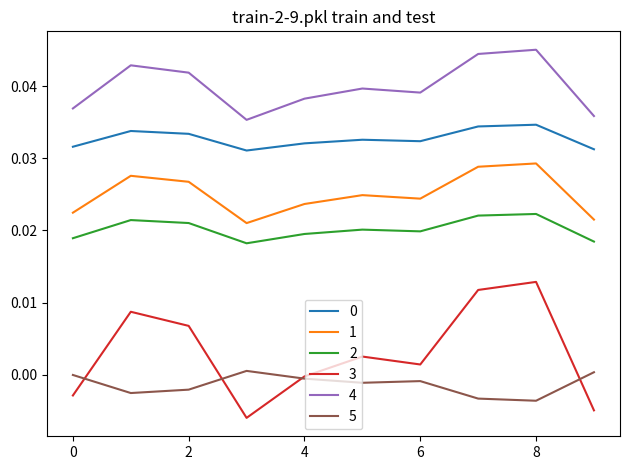

Is this an area chart (filled region under the line)?

No